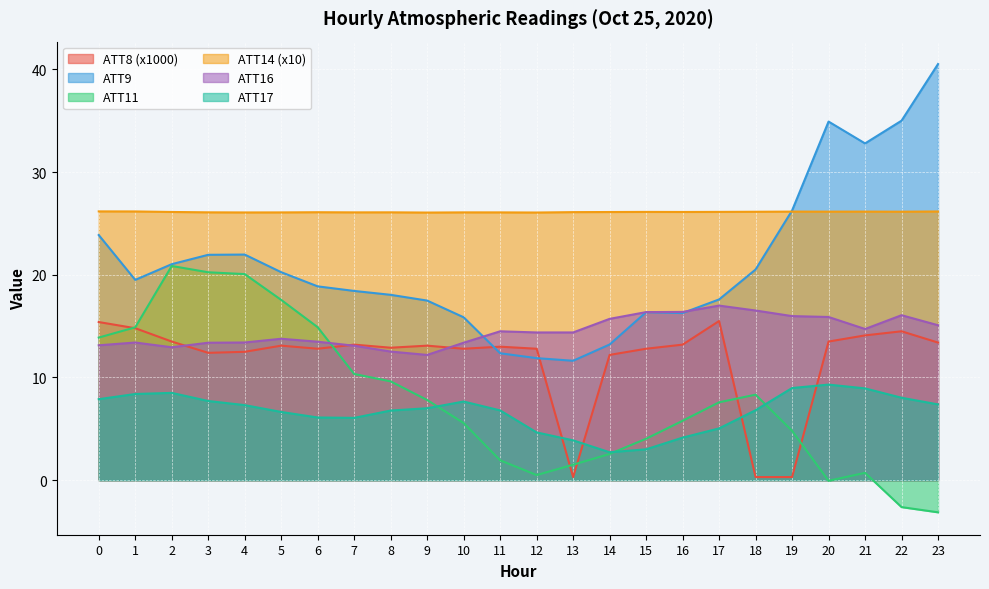

Does the chart display data point markers on the line(s)?

No